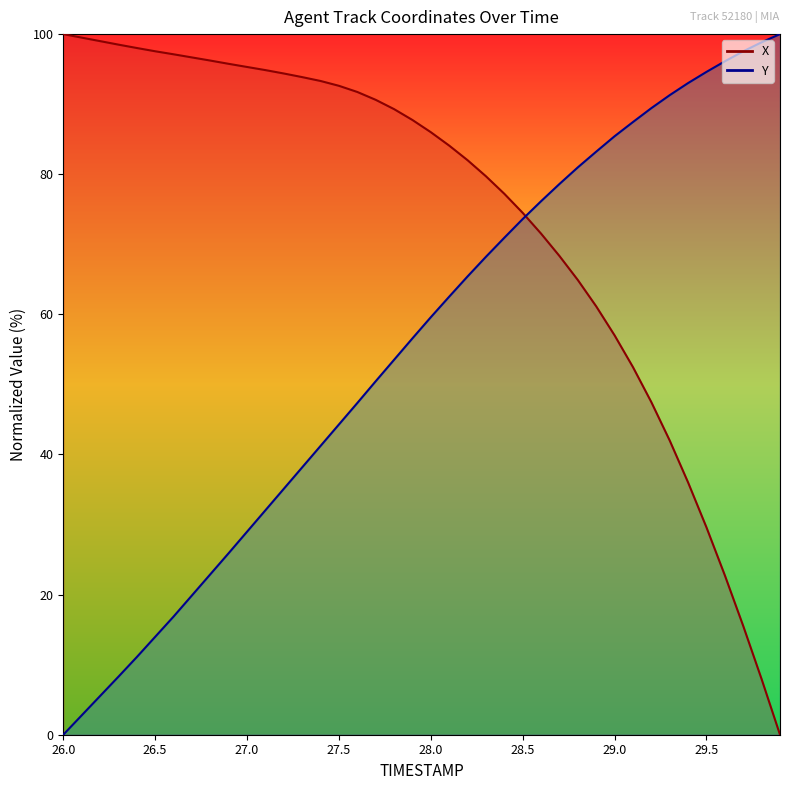

Does the chart have visible grid lines?

No